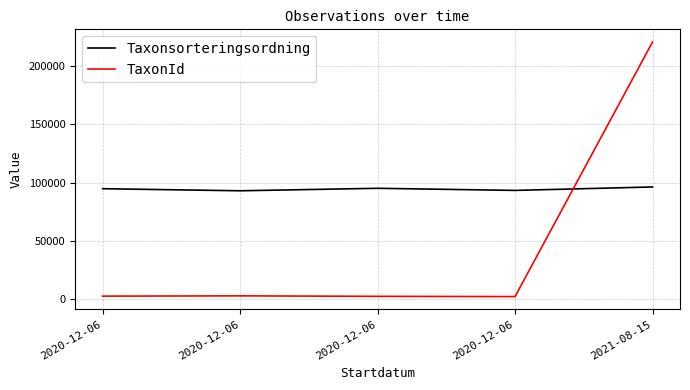

Count the number of data series in this chart.

2